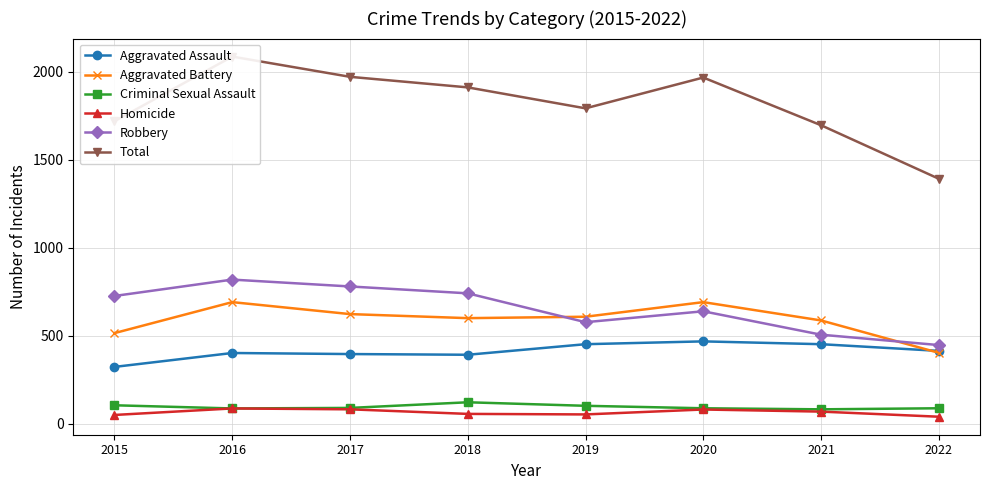

True or false: Criminal Sexual Assault and Total cross at least once.

False